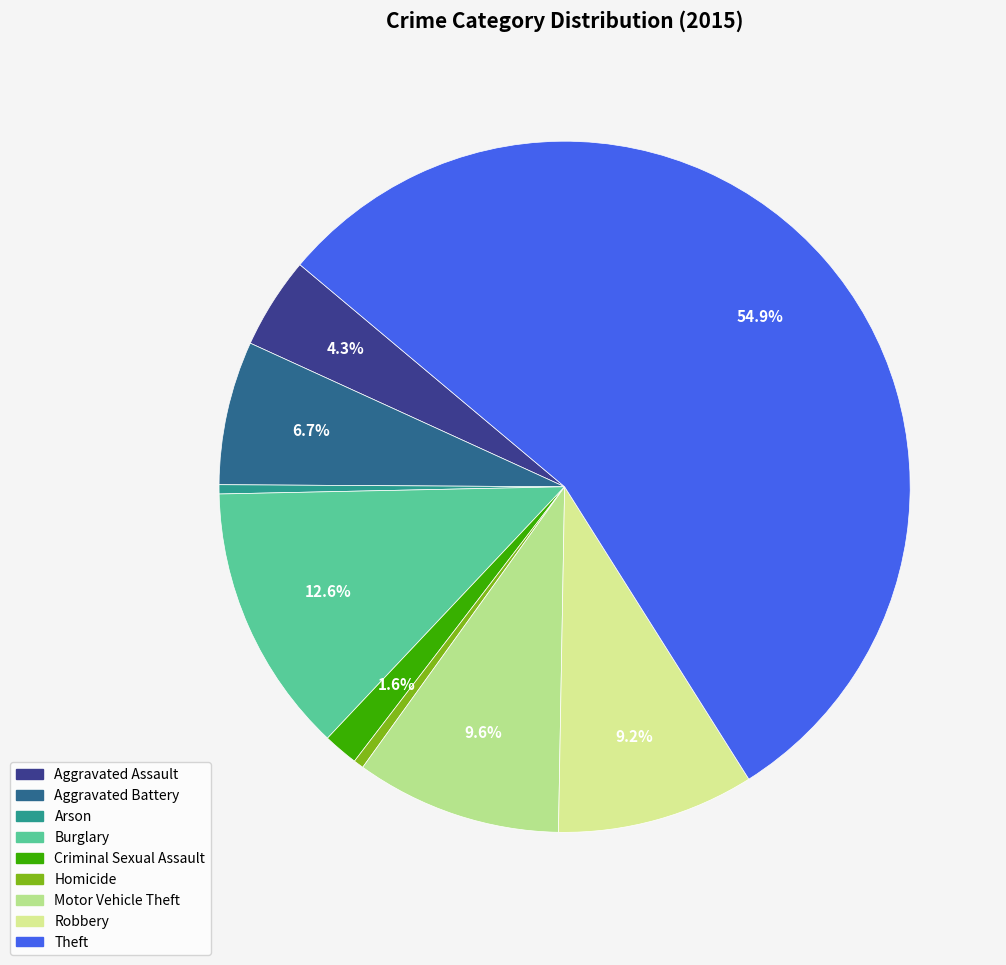

Is it true that Theft is 55% of the pie?

True